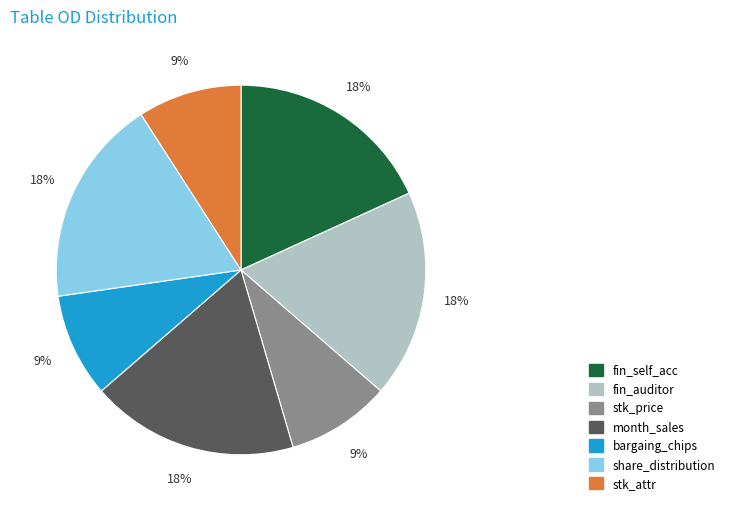

Is there a majority slice in this chart?

No